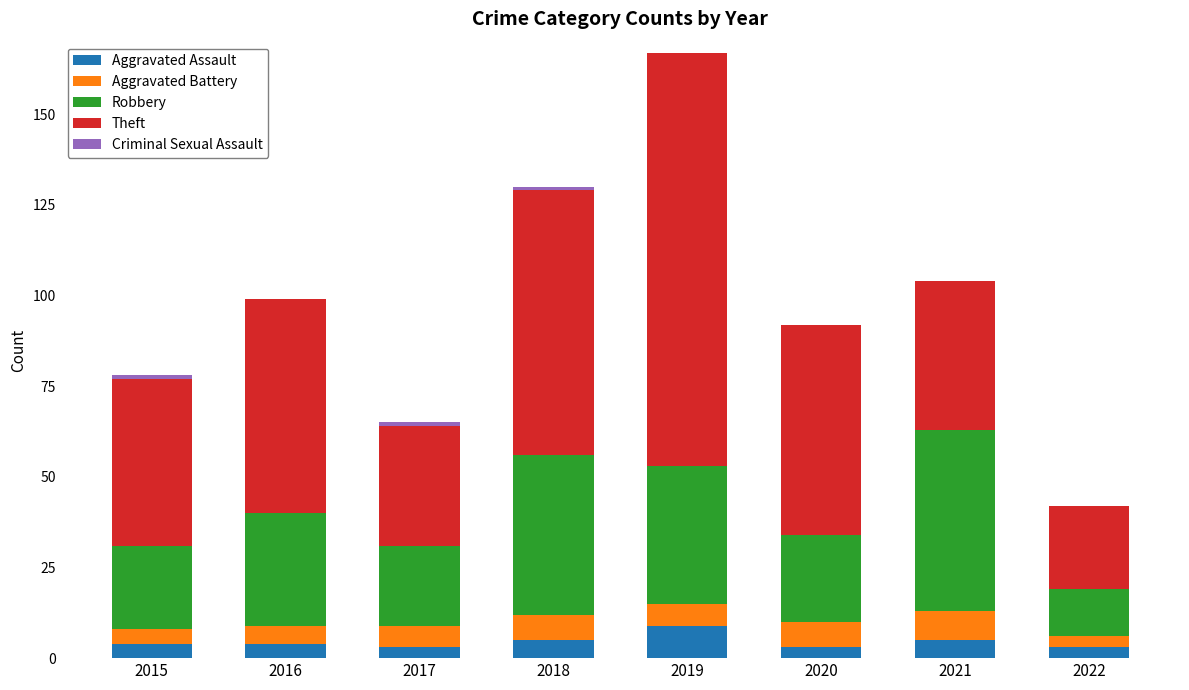

What is the maximum value for Aggravated Assault?

9